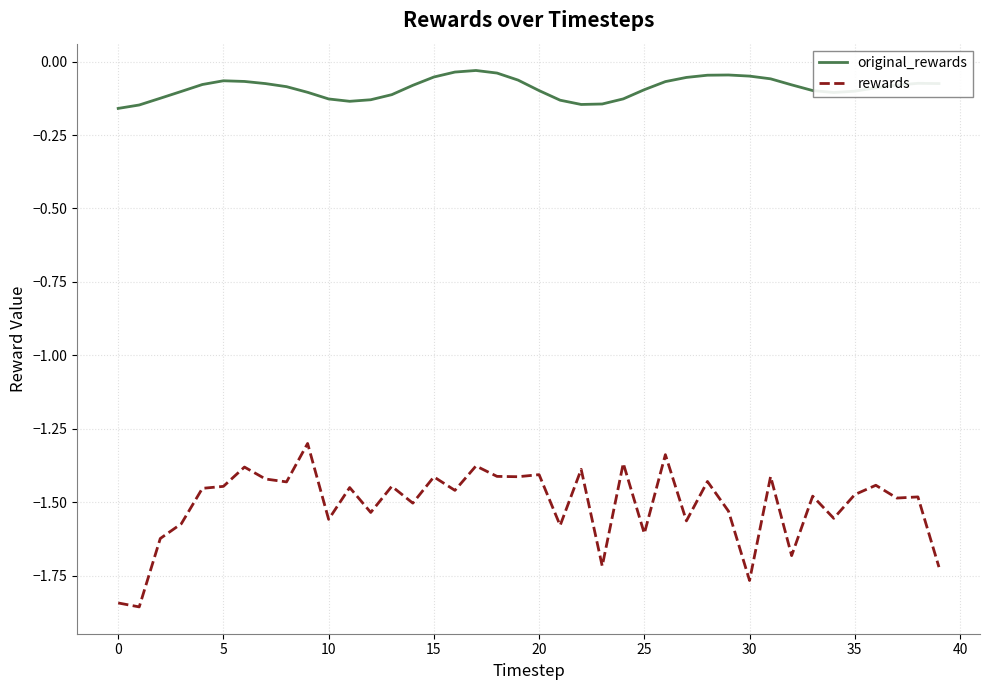

What are all the series names shown in the legend?

original_rewards, rewards